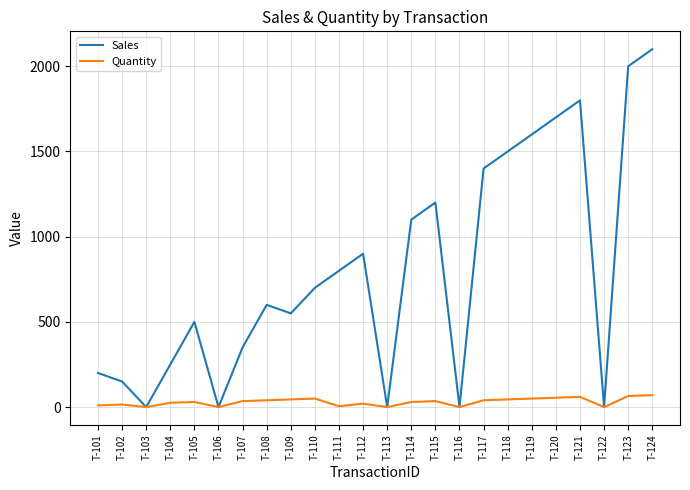

Which series changed the most between T-106 and T-119?

Sales